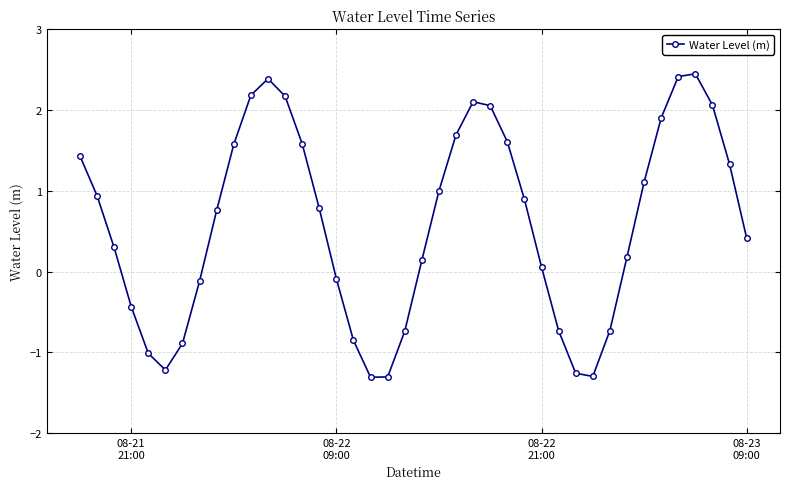

What is the sum of all values?

23.5